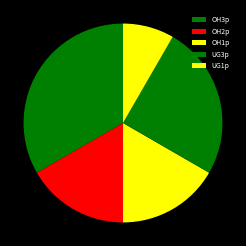

What is the change in value from OH3p to OH1p?

-2